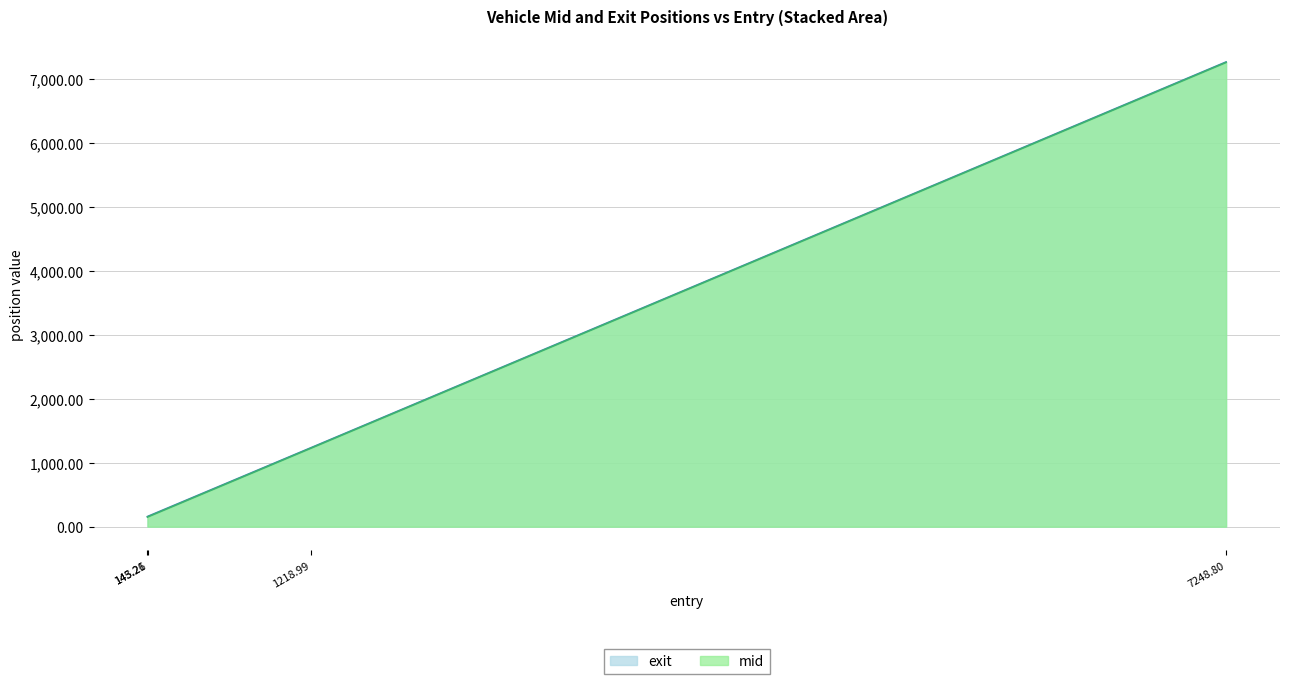

Rank the series by their maximum value, from highest to lowest.

exit, mid